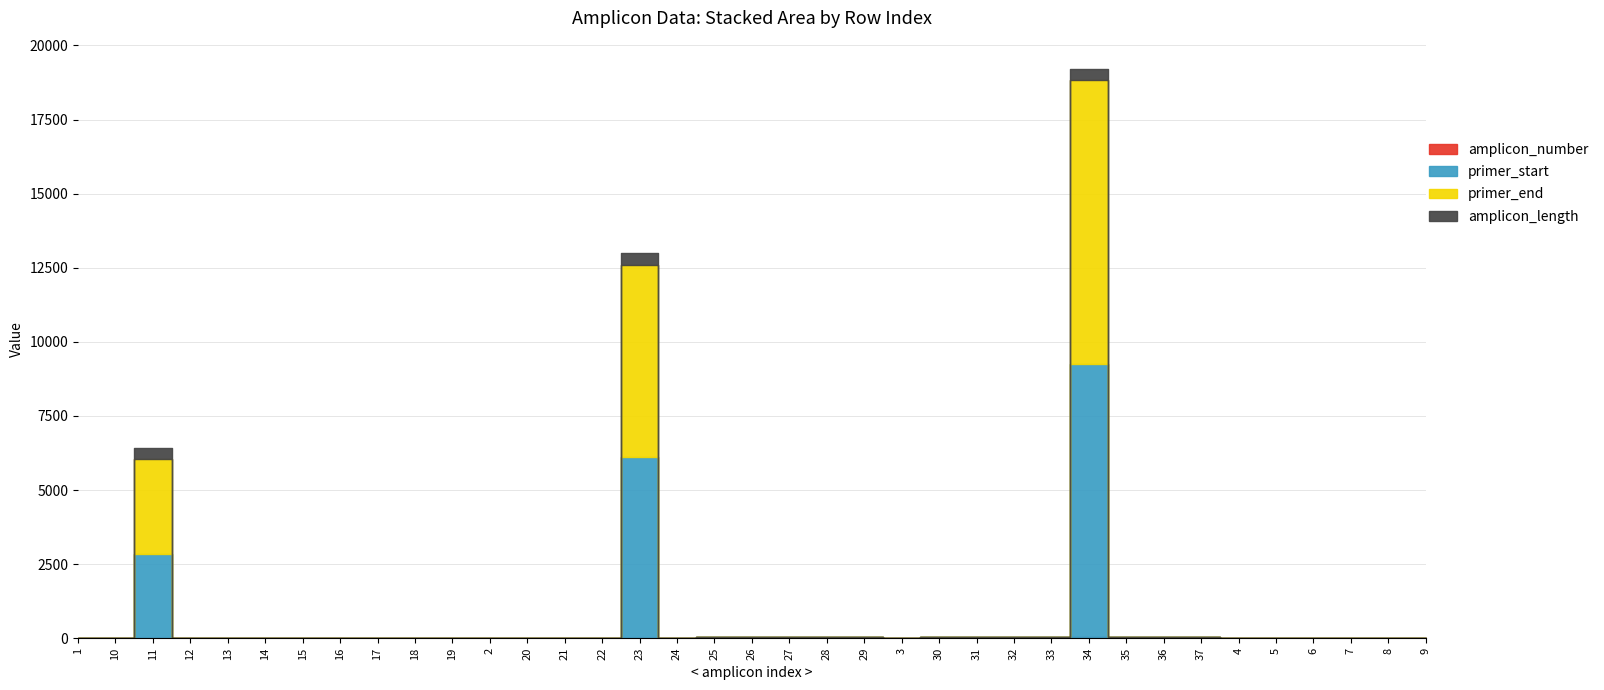

The value of amplicon_number at 33 is 33. True or false?

True